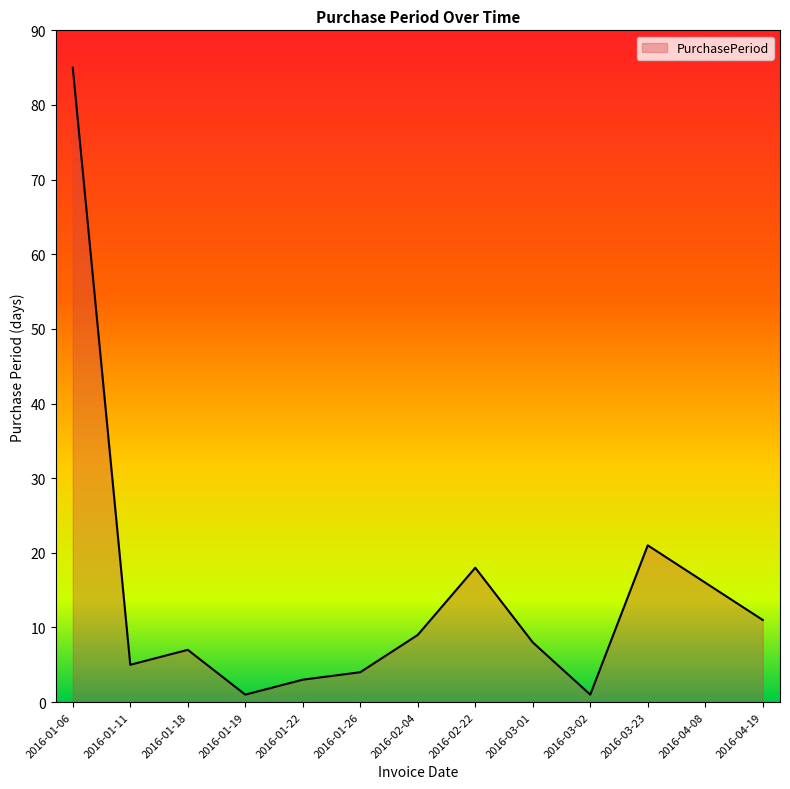

What position from the right is 2016-02-04?

7